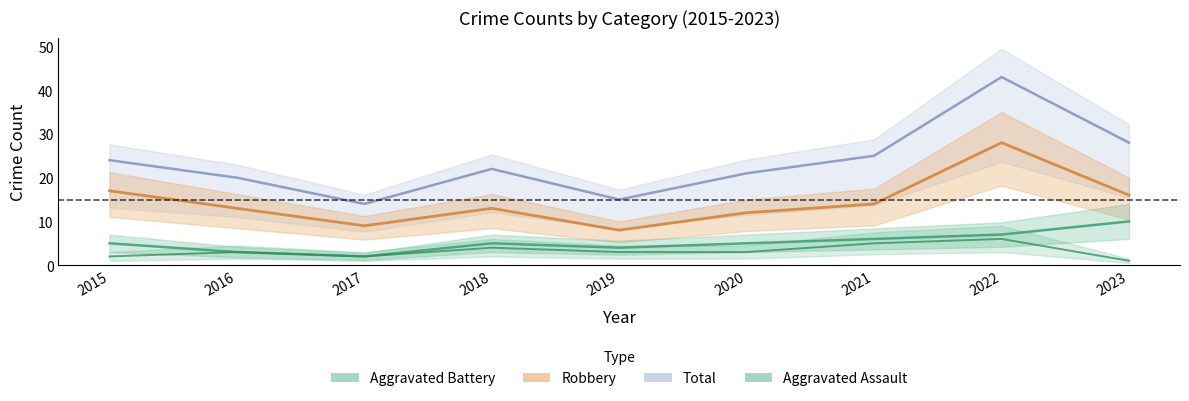

The Aggravated Assault series shows 1 at 2022. True or false?

False